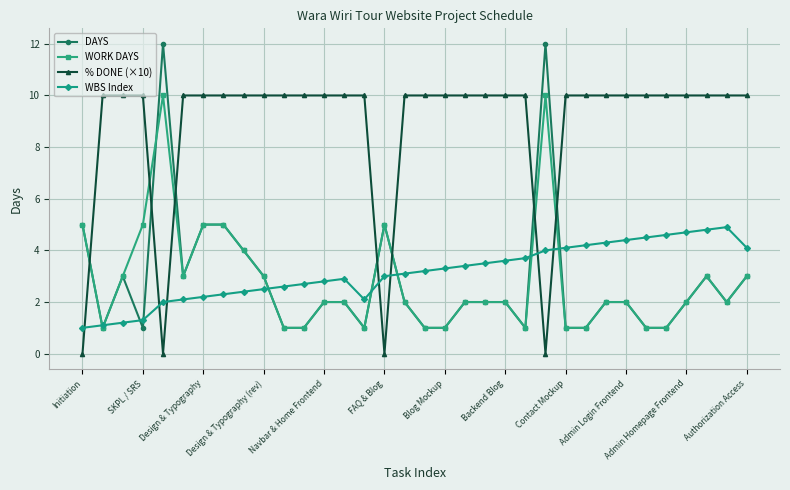

What is the minimum value for WORK DAYS?

1.0